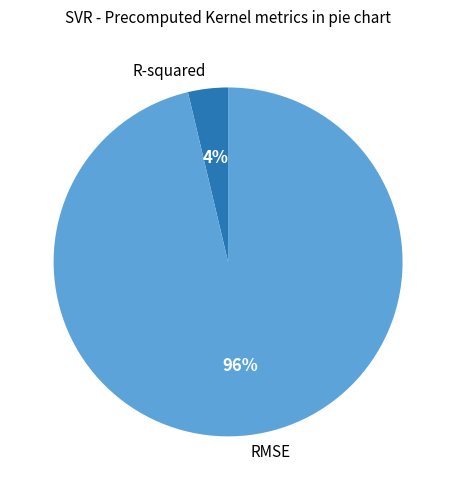

How many slices are in this pie chart?

2